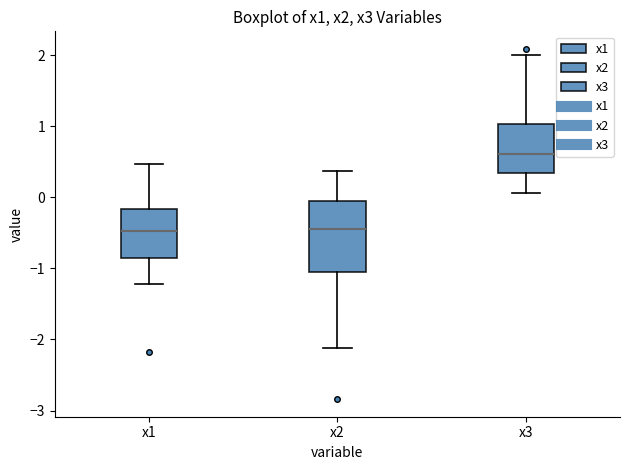

Where does the median line of the box for x2 sit on the y-axis? The values are not printed on the chart, so give them approximately, as read against the axis.

-0.5